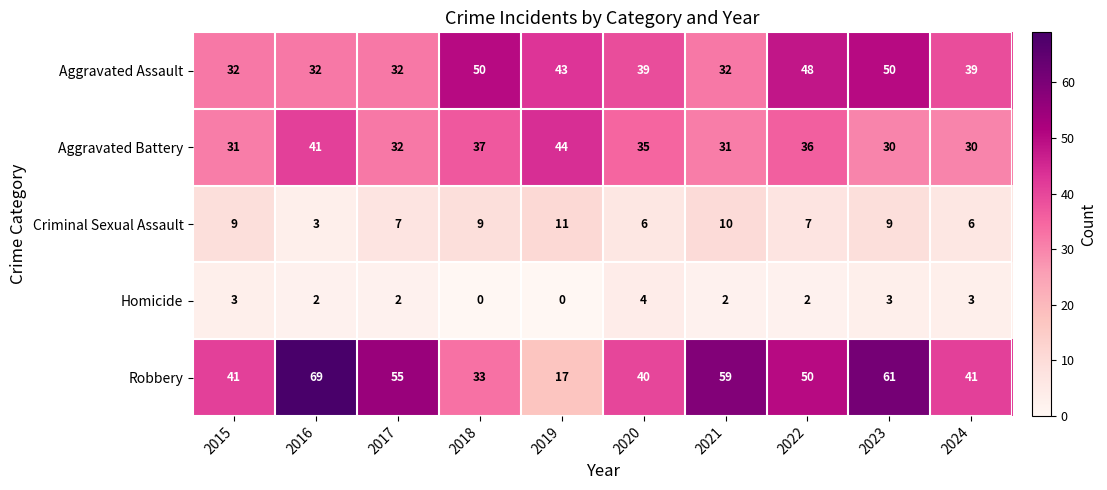

What is the spread (max minus min) of values at 2022?

48